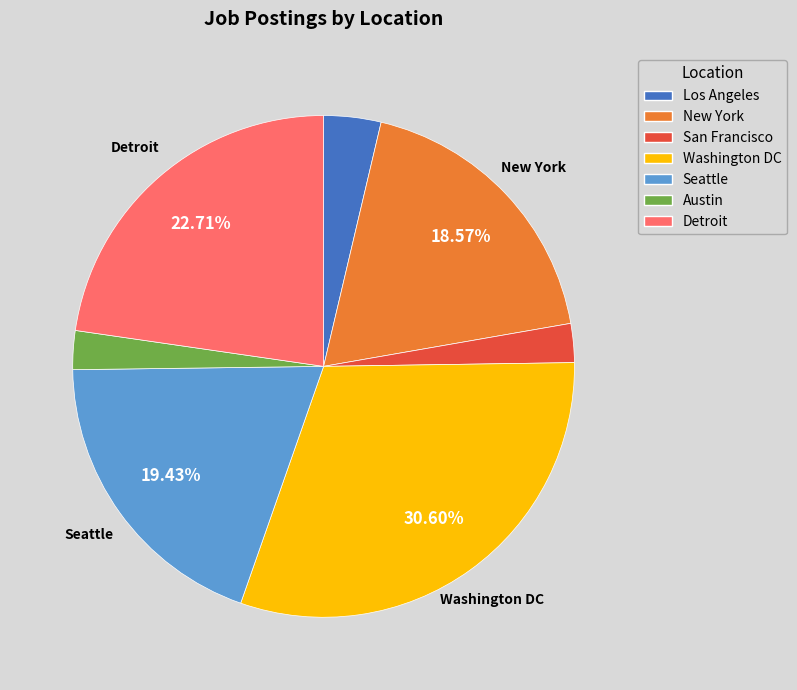

Do New York and Washington DC together represent more than half of the pie?

No